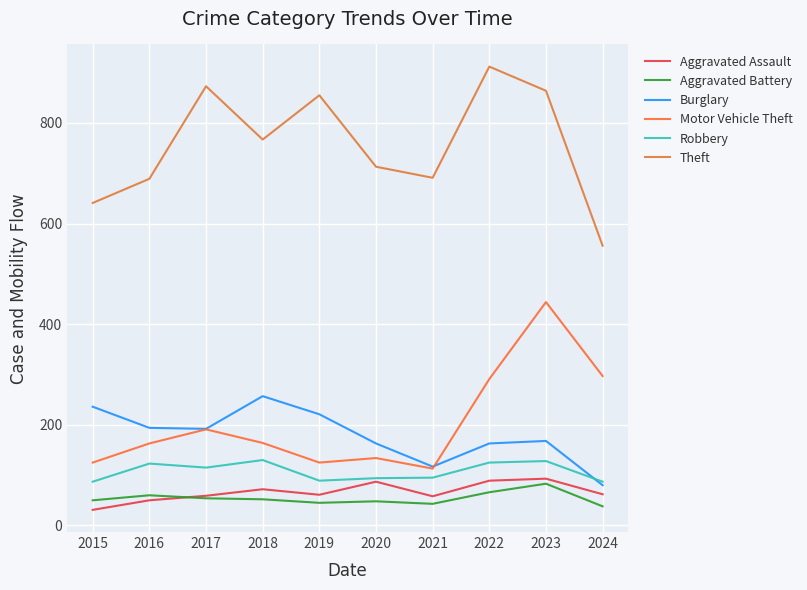

What is the difference between the maximum and minimum values in the Burglary series?

177